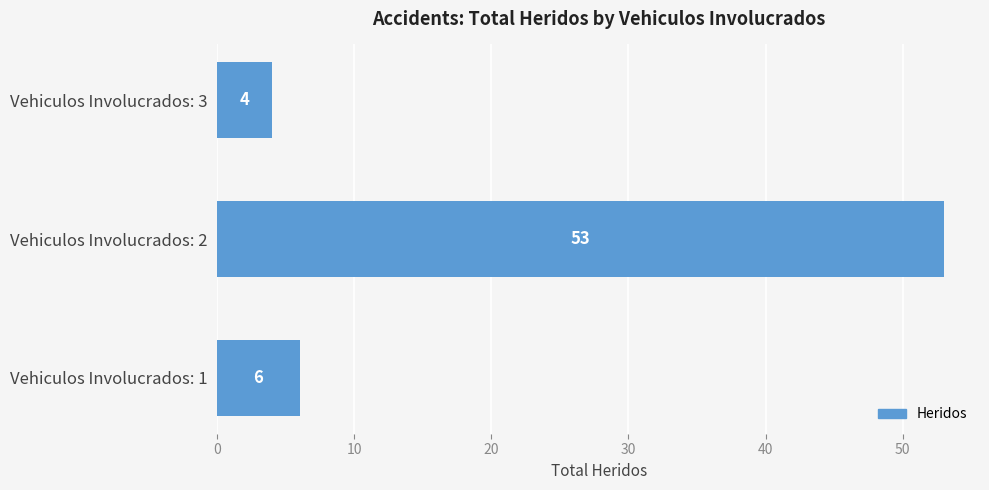

The chart shows a value of 6 at Vehiculos Involucrados: 1. True or false?

True